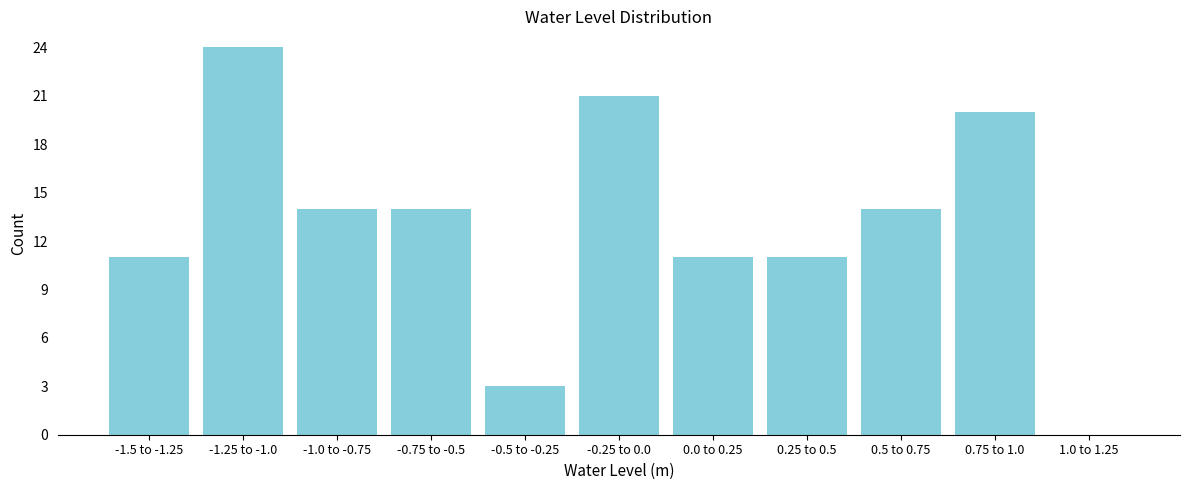

Reading left to right, transcribe all the data shown in this chart.

-1.5 to -1.25=11	-1.25 to -1.0=24	-1.0 to -0.75=14	-0.75 to -0.5=14	-0.5 to -0.25=3	-0.25 to 0.0=21	0.0 to 0.25=11	0.25 to 0.5=11	0.5 to 0.75=14	0.75 to 1.0=20	1.0 to 1.25=0